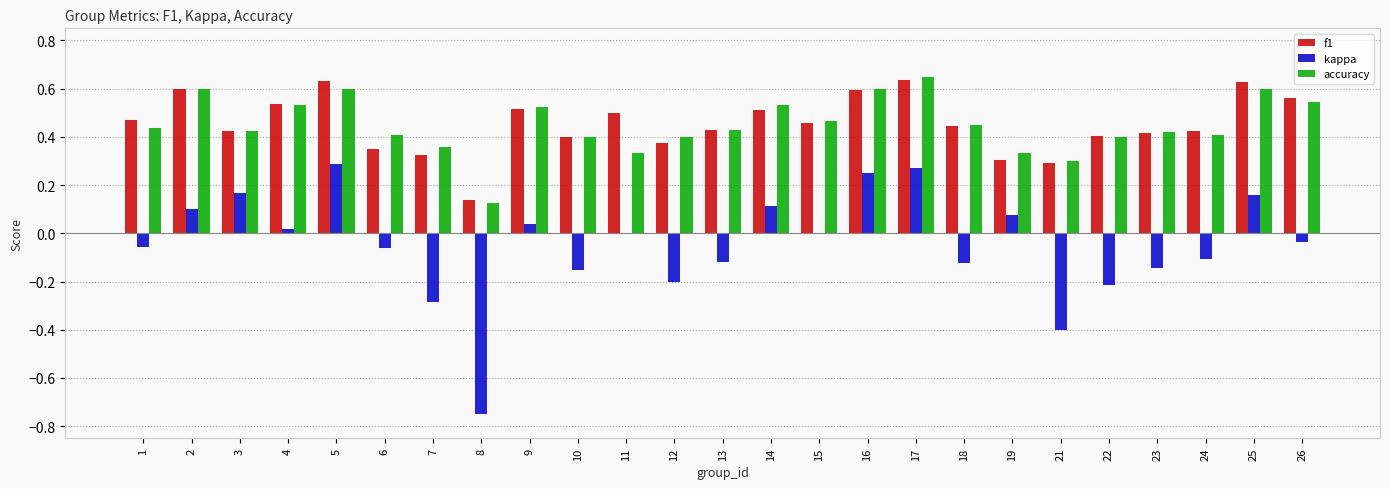

Is the value of kappa at 6 greater than the value of accuracy at 4?

No